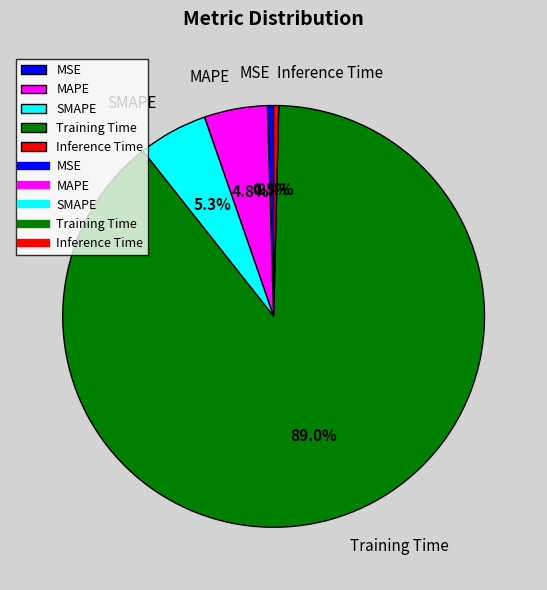

How many segments does this pie chart have?

5